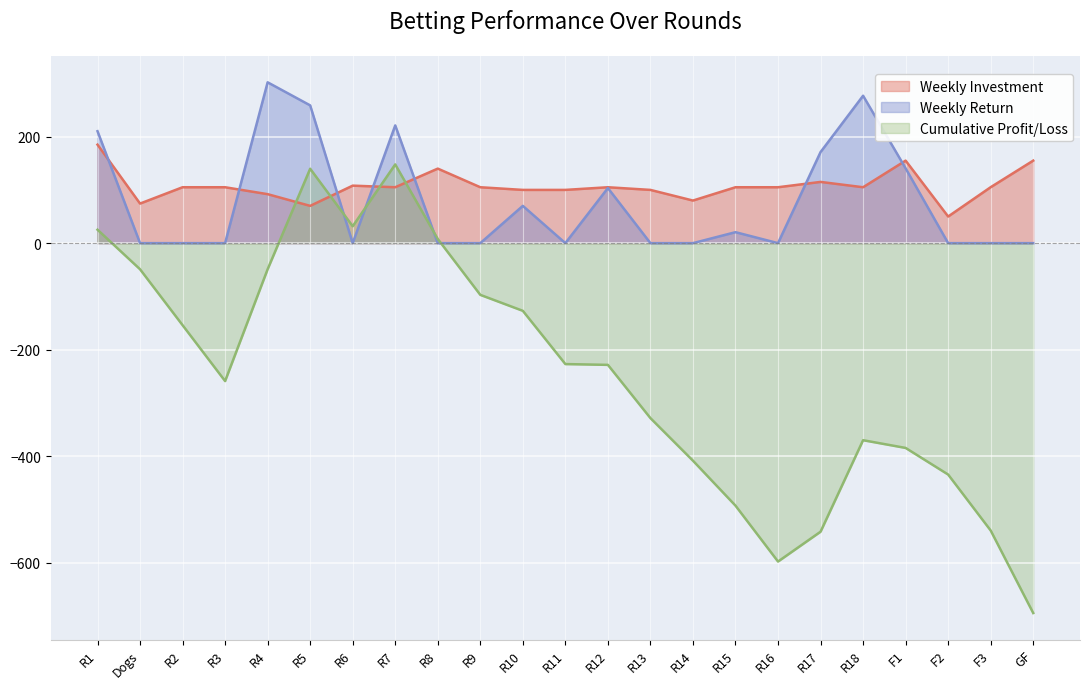

Reading left to right, list all the values displayed in this chart.

Weekly Investment: 185.0	74.3	105.0	105.0	92.0	70.0	108.0	105.0	140.0	105.0	100.0	100.0	105.0	100.0	80.0	105.0	105.0	115.0	105.0	155.0	50.0	105.1	155.0
Weekly Return: 210.2	0.0	0.0	0.0	302.1	258.8	0.0	221.1	0.0	0.0	70.0	0.0	103.5	0.0	0.0	20.6	0.0	171.0	276.9	140.5	0.0	0.0	0.0
Cumulative Profit/Loss: 25.2	-49.1	-154.1	-259.1	-49.0	139.8	31.8	147.9	7.9	-97.1	-127.1	-227.1	-228.6	-328.6	-408.6	-493.0	-598.0	-542.0	-370.1	-384.6	-434.6	-539.7	-694.7